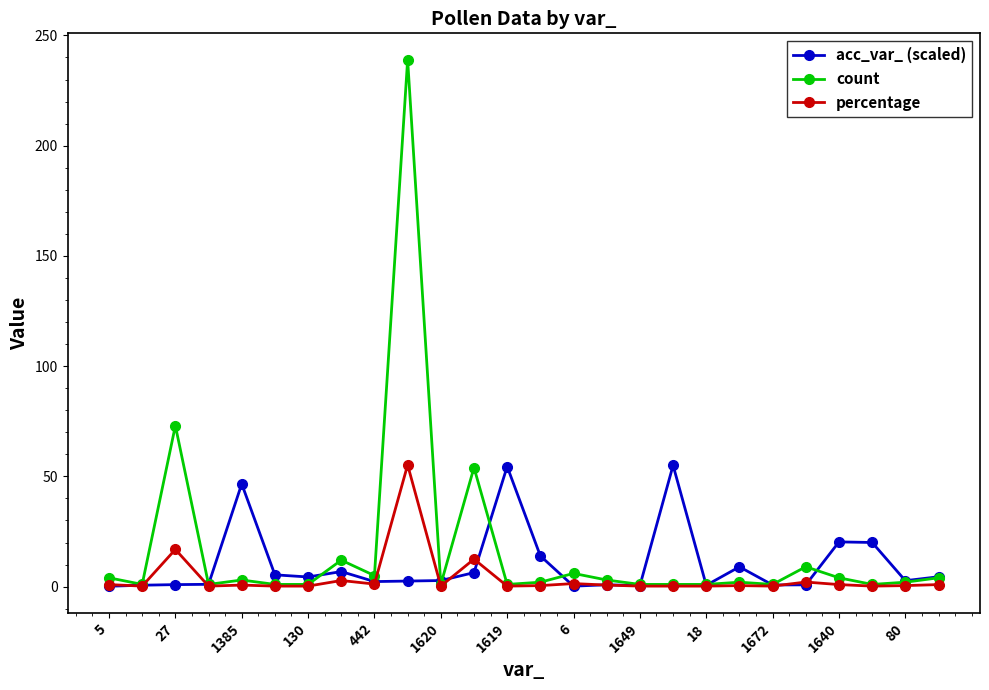

Which series has the largest range (max minus min)?

count